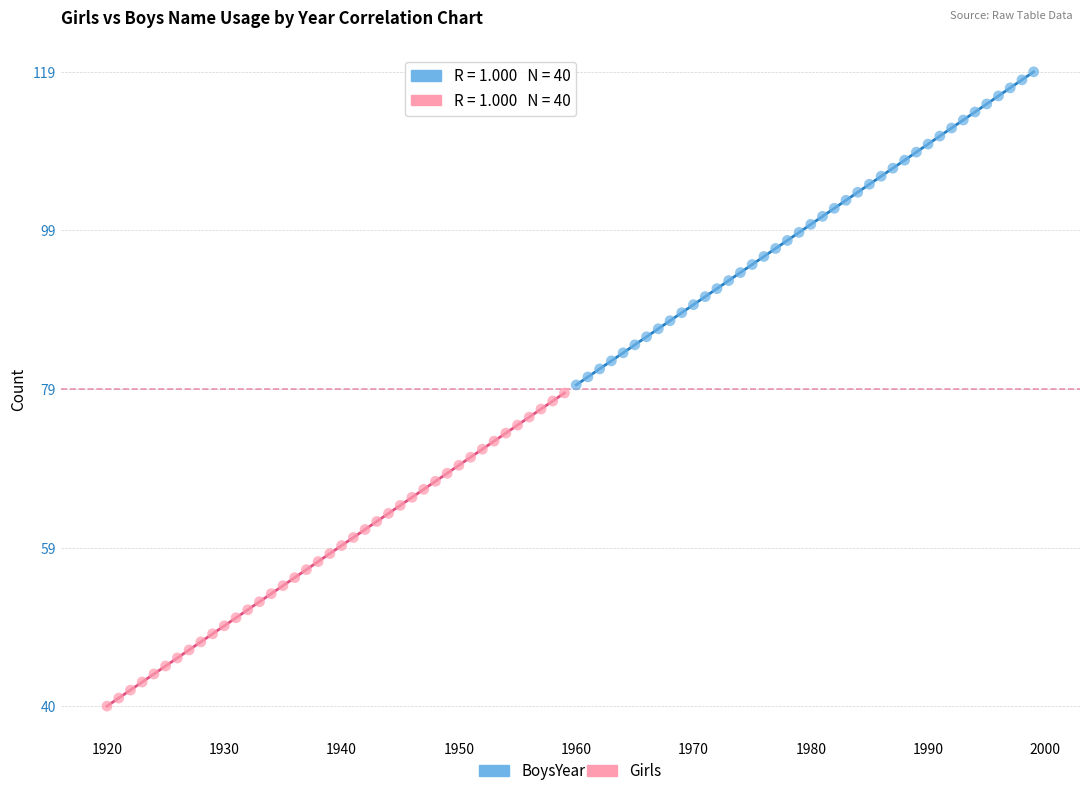

Which series contains the highest Y value?

Boys